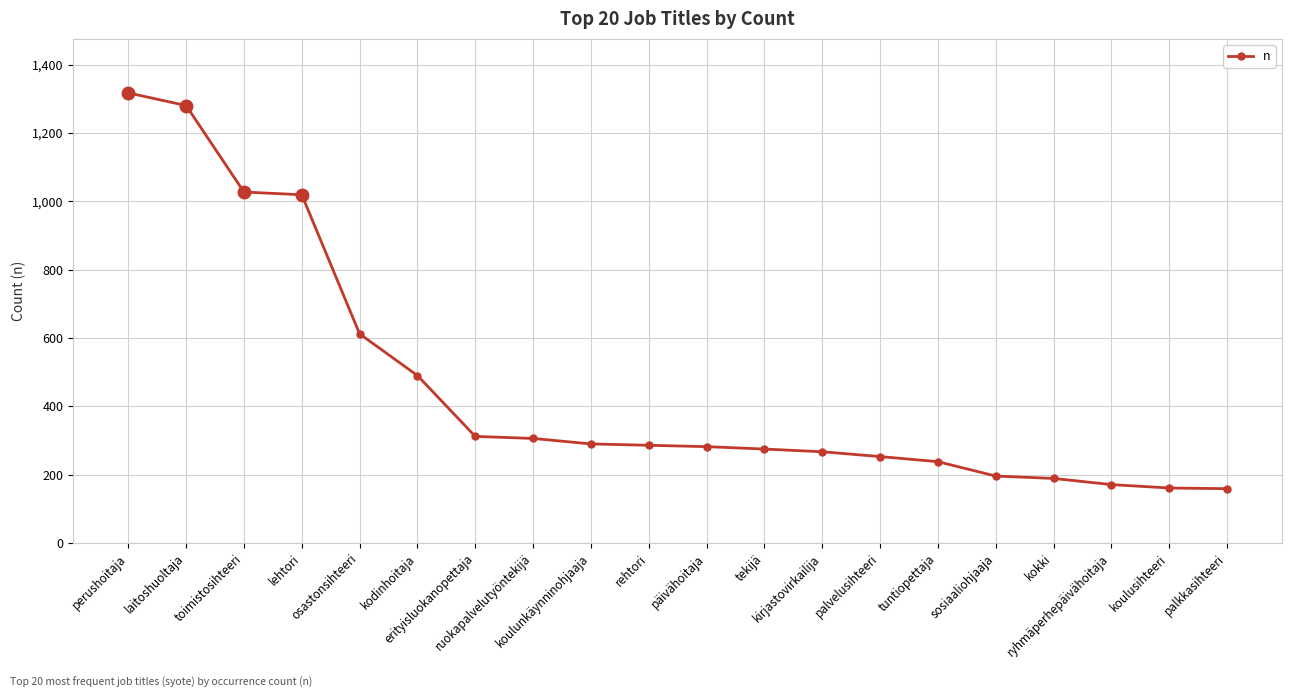

What is the ratio of the value at lehtori to the value at kirjastovirkailija?

3.8